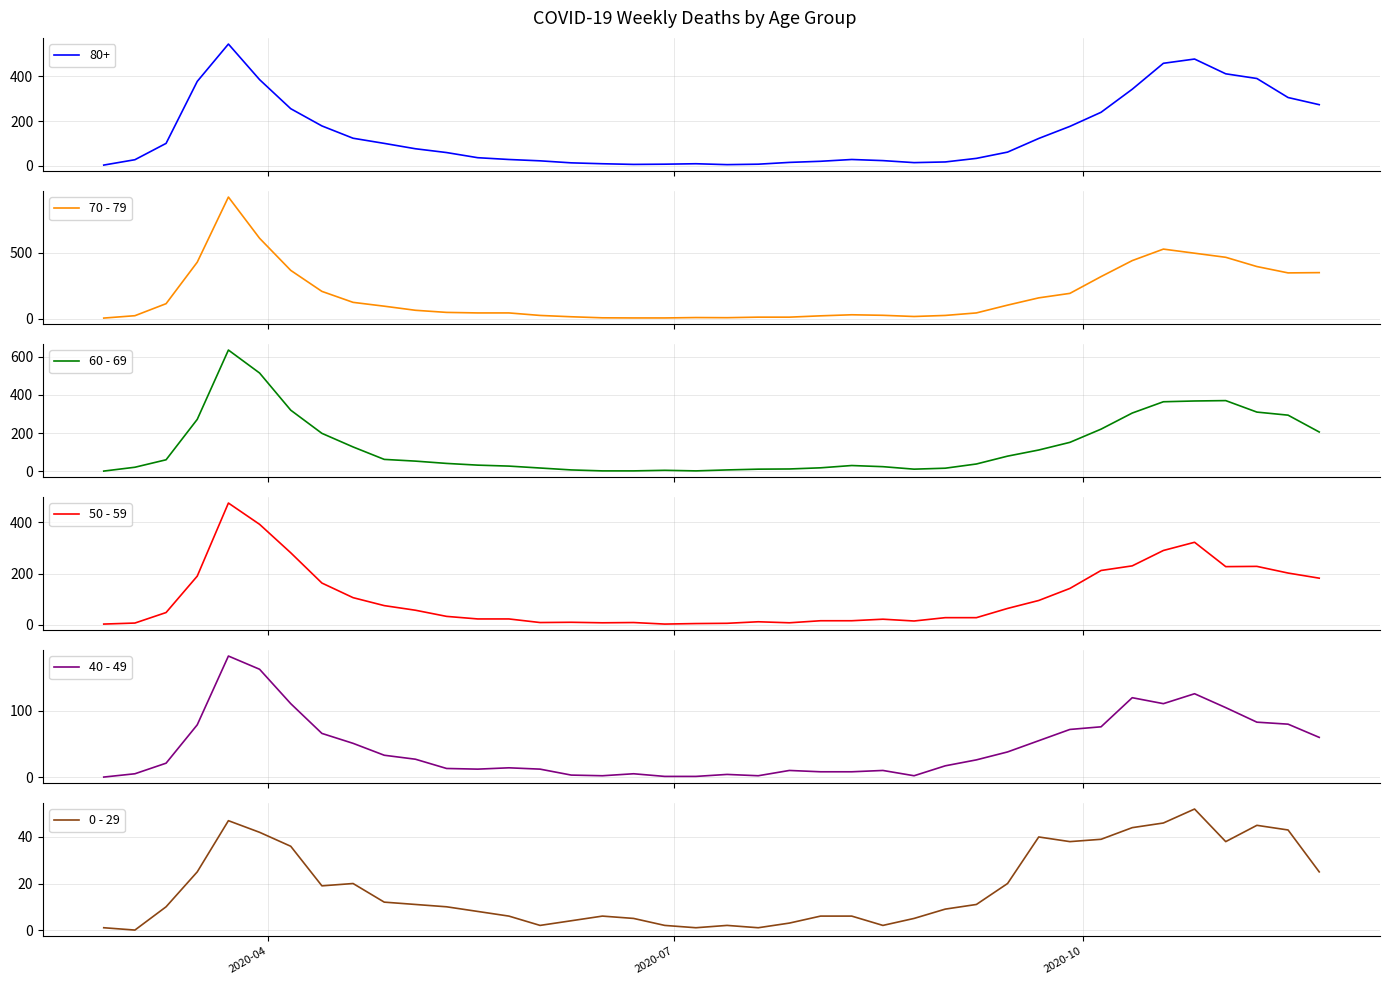

What is the maximum value for 50 - 59?

475